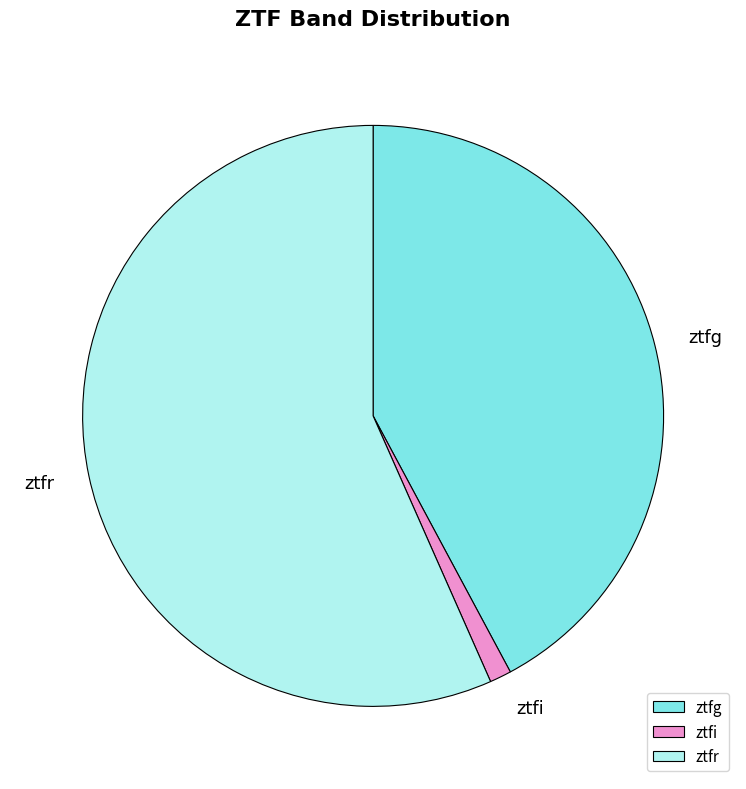

Is there a majority slice in this chart?

Yes